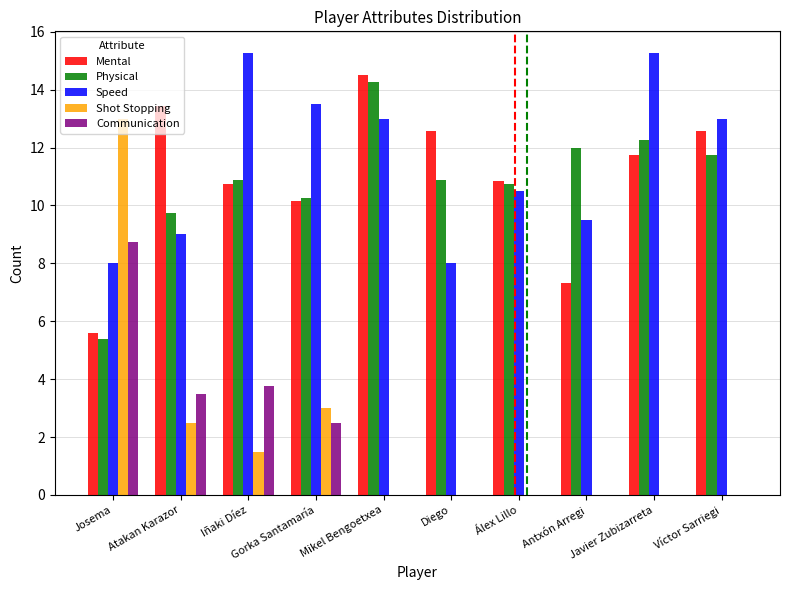

What is the total value across all series at Víctor Sarriegi?

37.3